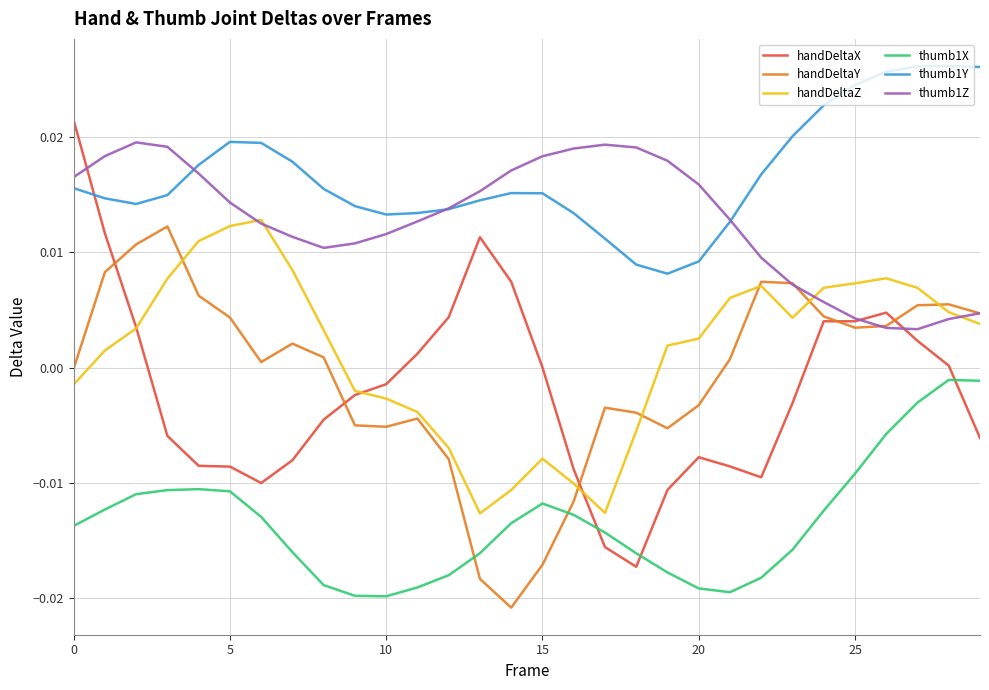

Which series has the widest spread of values?

handDeltaX